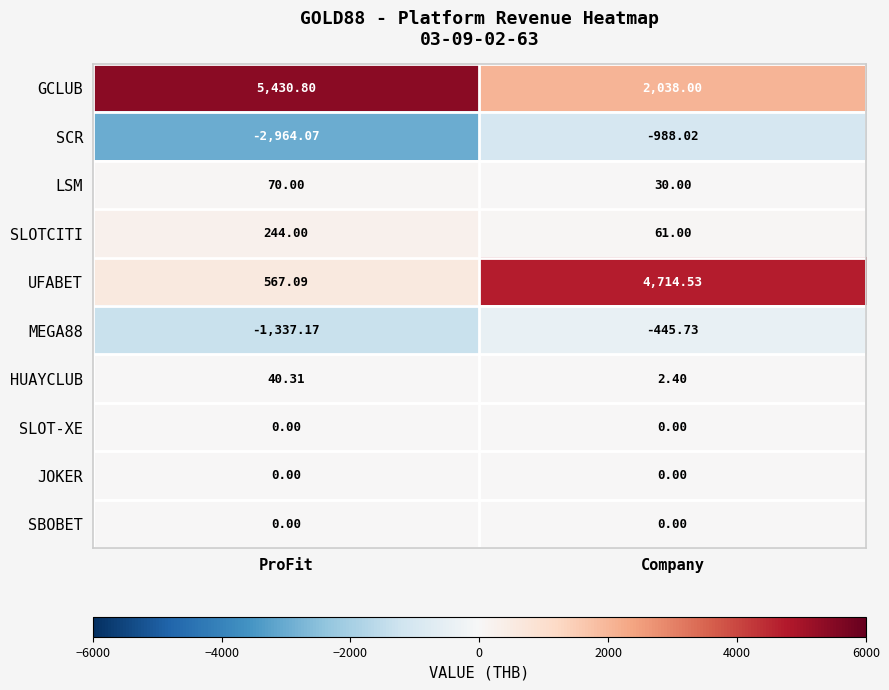

Which series changed the most between ProFit and Company?

UFABET